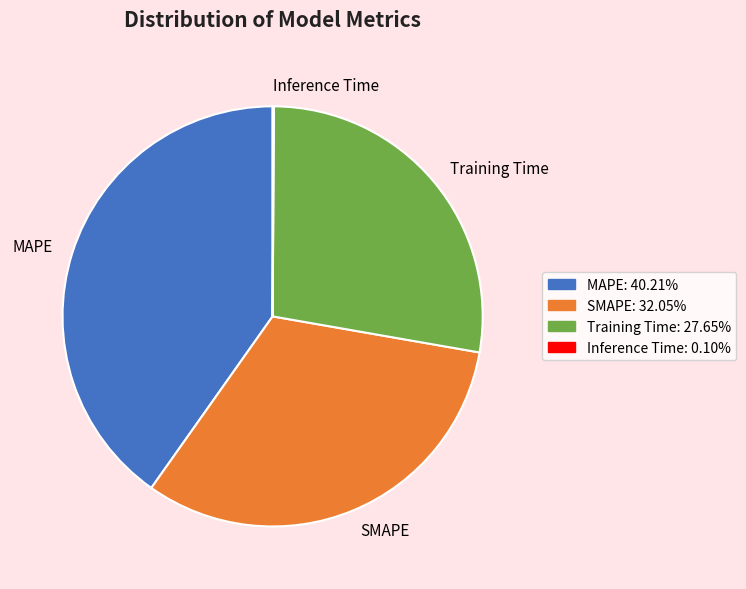

Is there any slice that represents more than half of the pie?

No